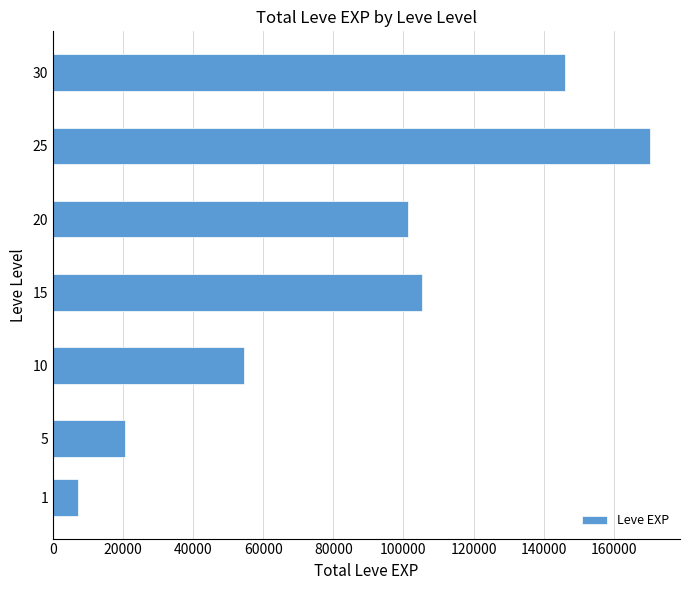

The value at 30 is 211317. True or false?

False